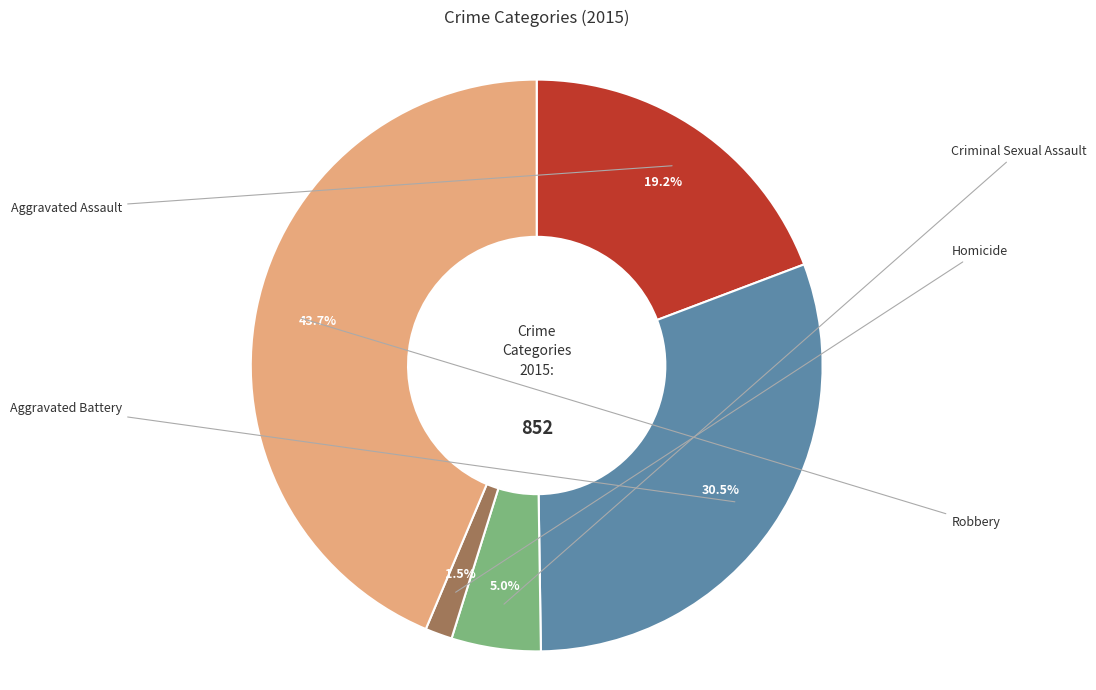

To the nearest percent, what is the average slice percentage?

20%